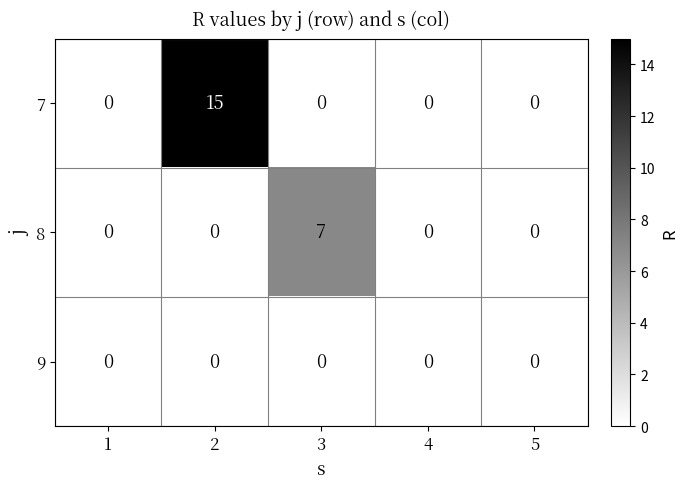

Which series has the largest total across all categories?

7